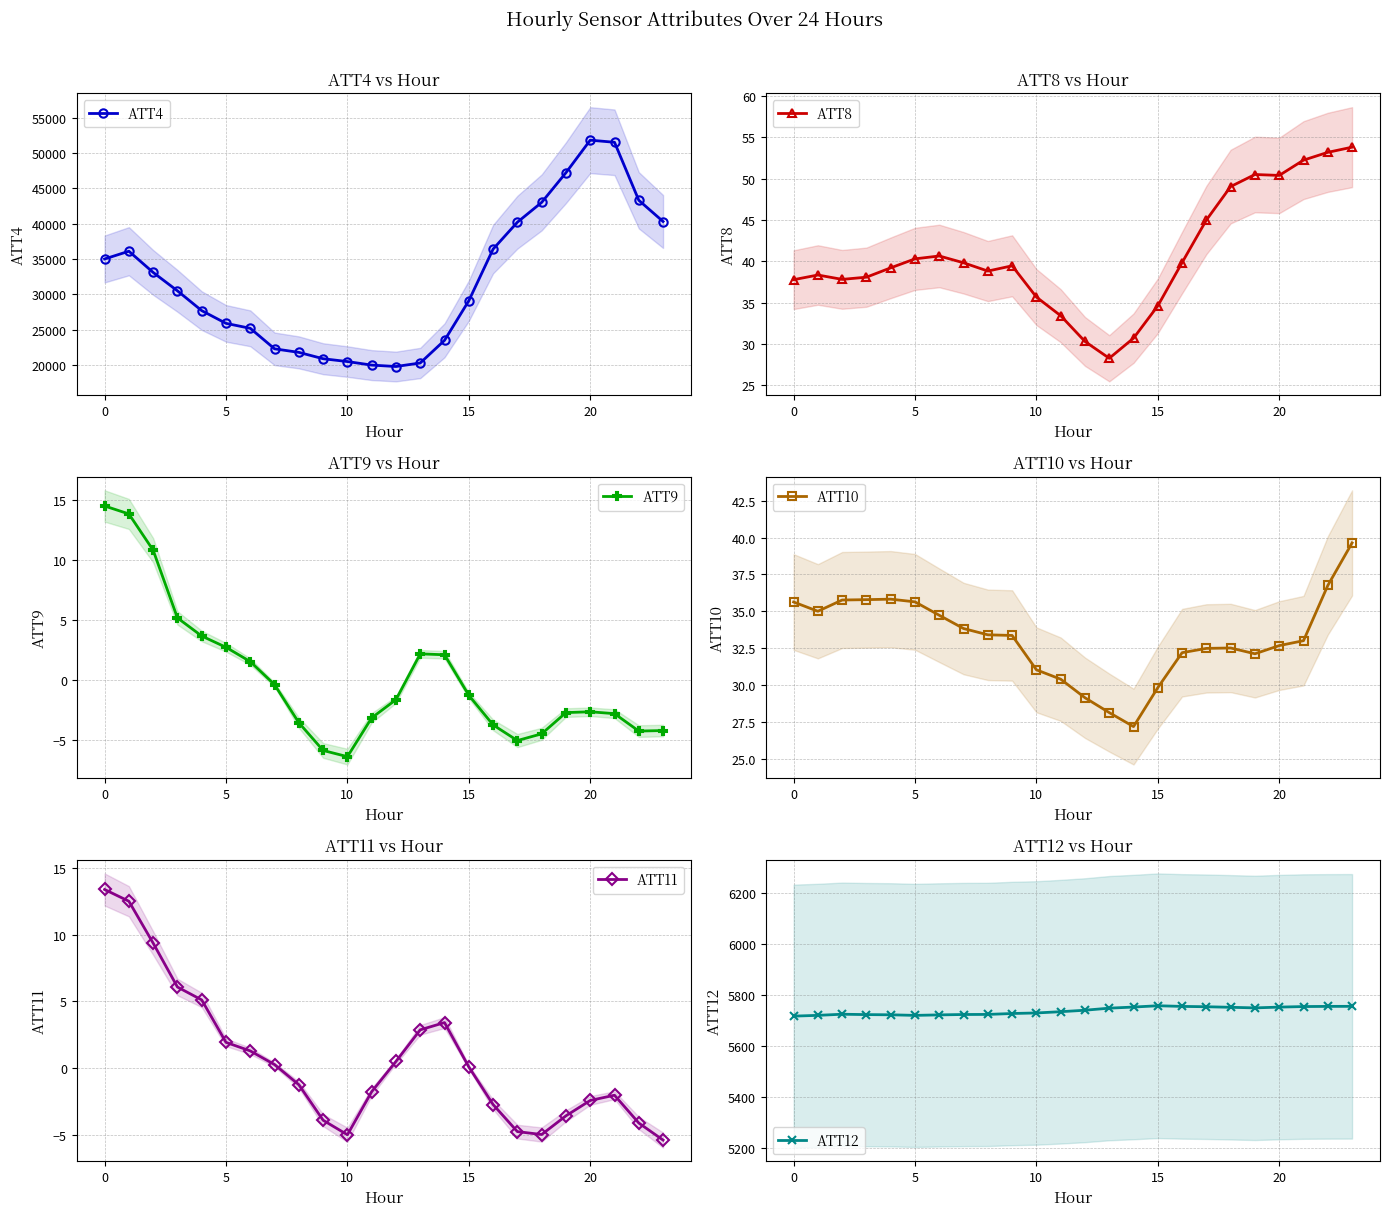

What is the lowest value of the ATT9 series?

-6.4